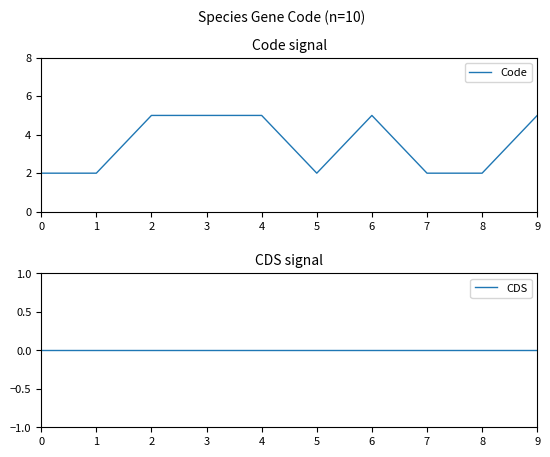

What is the spread (max minus min) of values at 9?

5